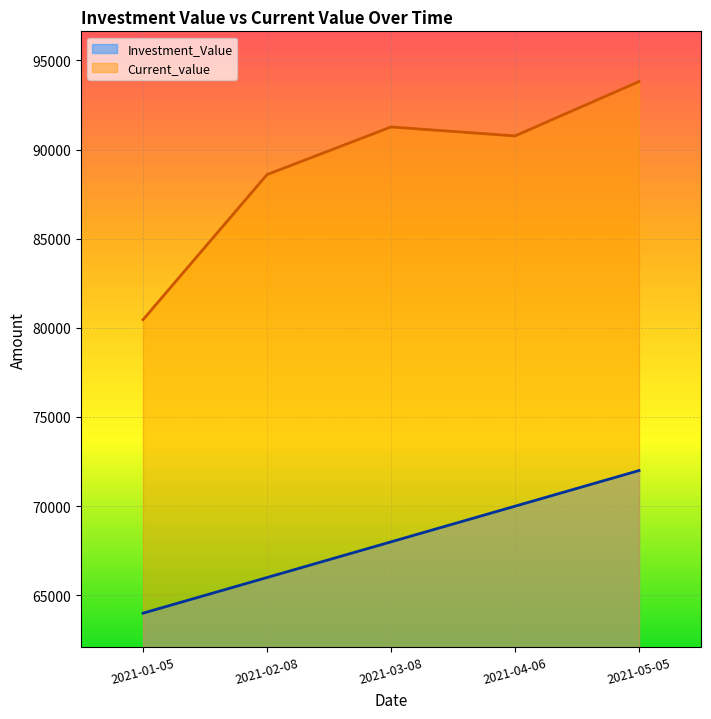

True or false: Investment_Value and Current_value cross at least once.

False